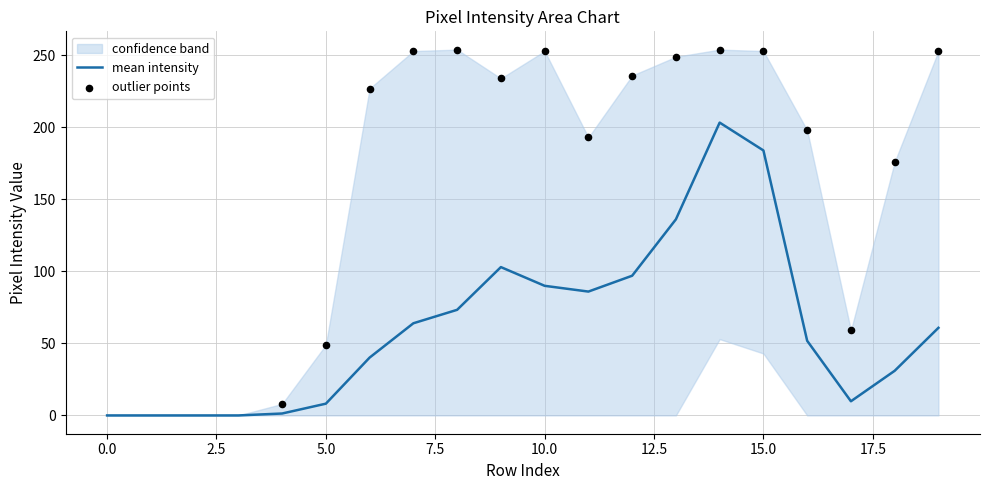

What is the maximum value for mean intensity?

203.3